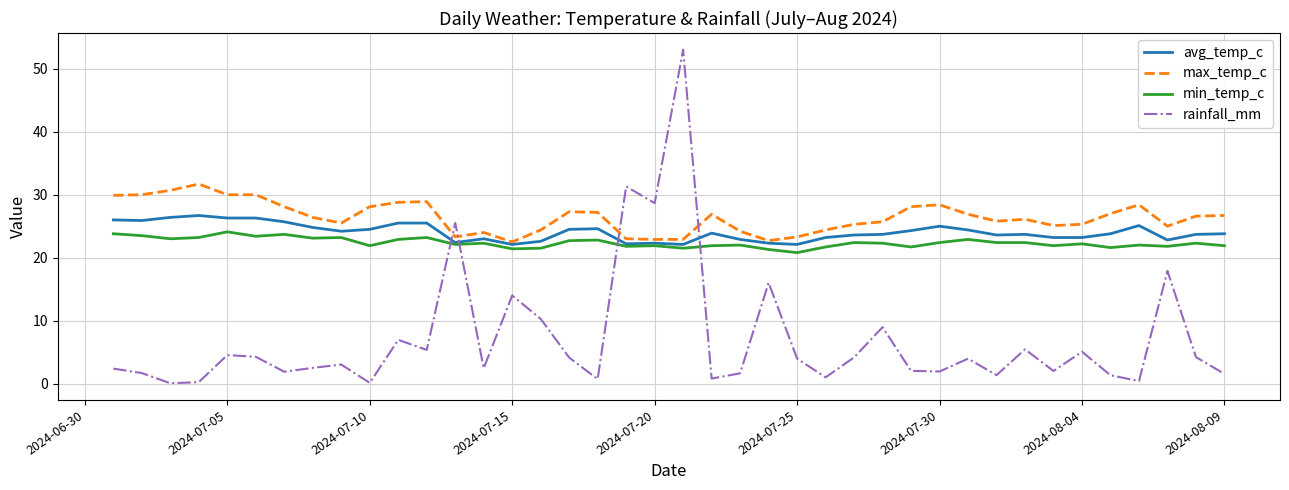

What is the lowest value of the min_temp_c series?

20.8